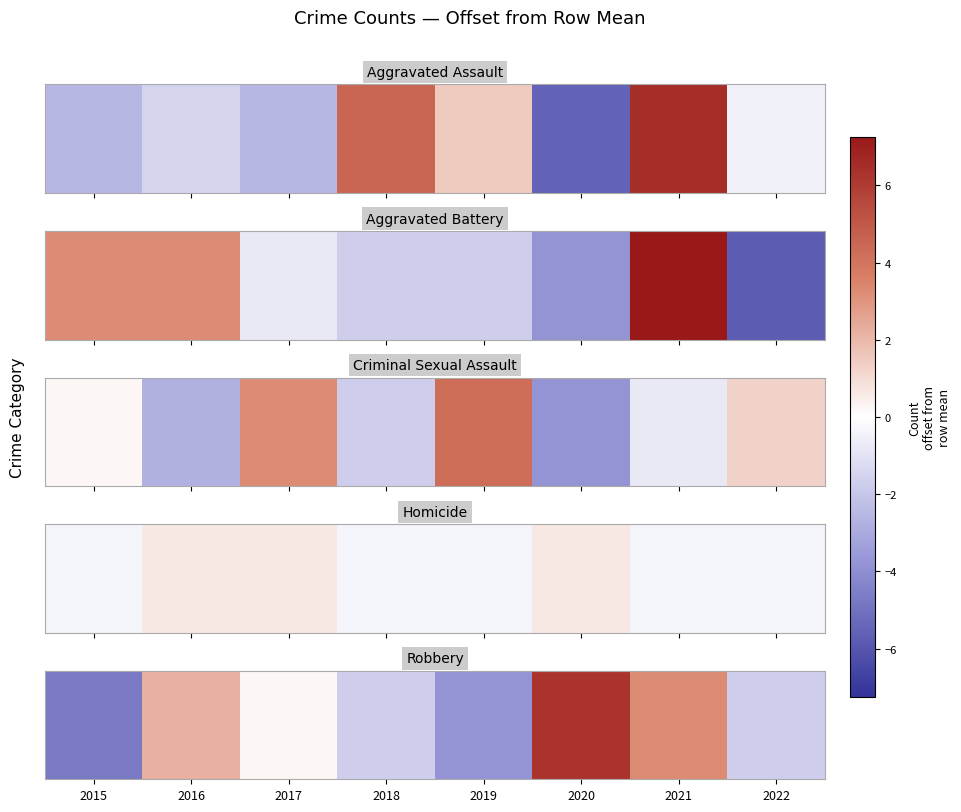

What is the smallest value displayed?

-4.8